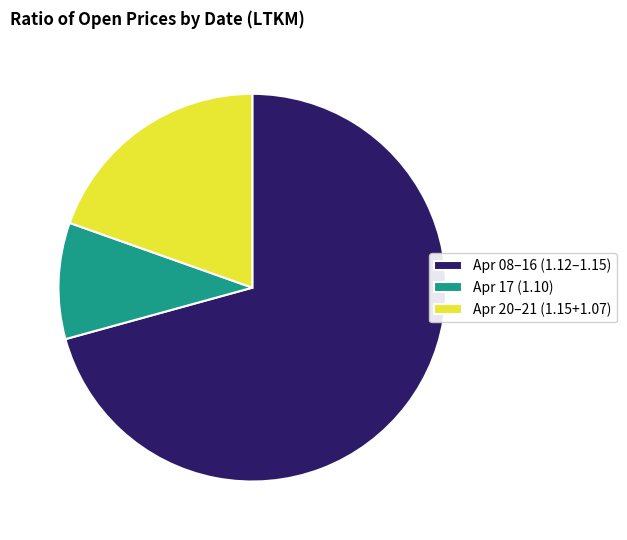

Which category has the biggest portion of the pie?

Apr 08–16 (1.12–1.15)